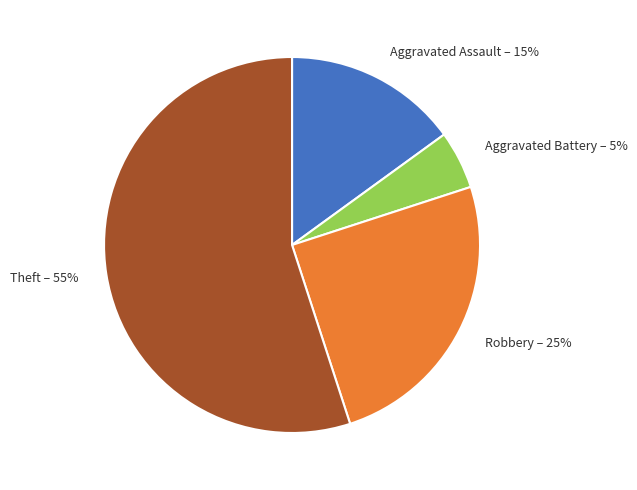

What is the smallest slice in the pie chart?

Aggravated Battery